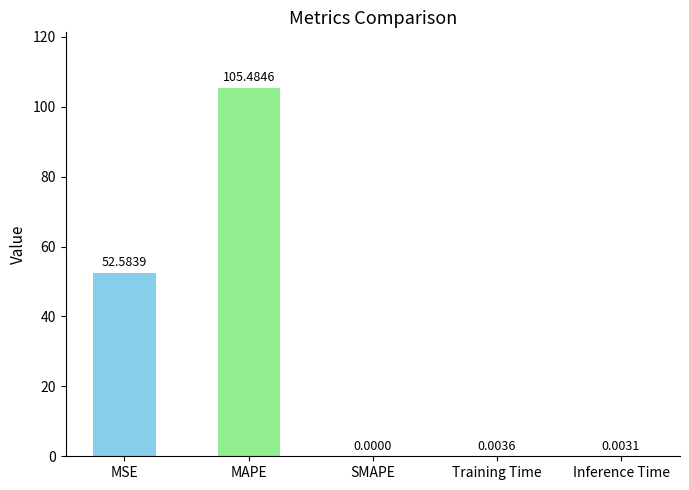

What is the ratio of the value at MSE to the value at MAPE?

0.5